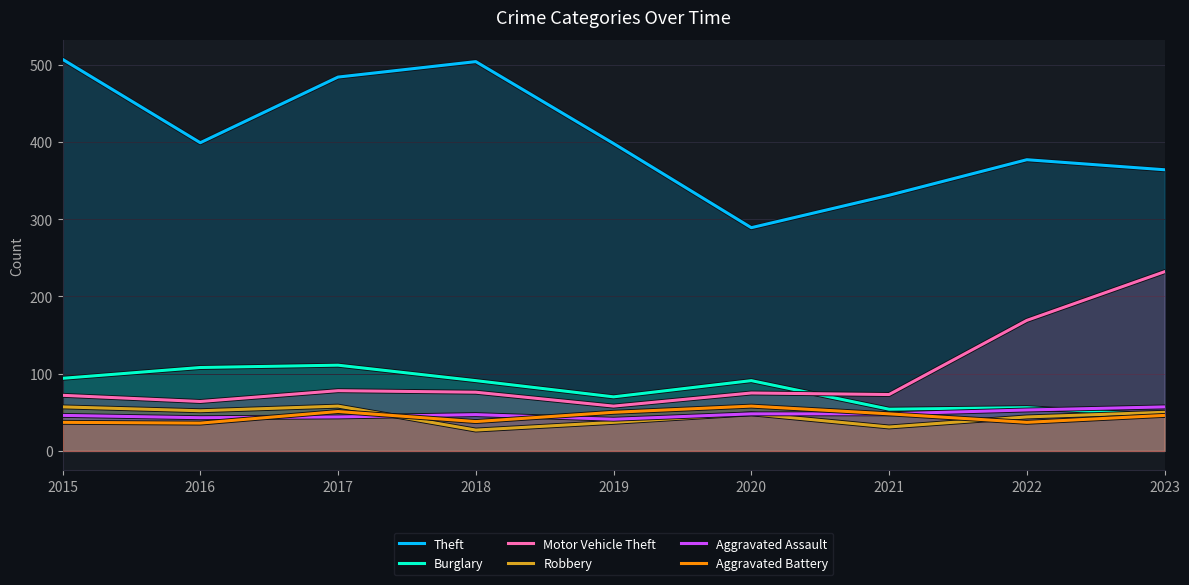

What is the difference between the highest and lowest values at 2016?

363